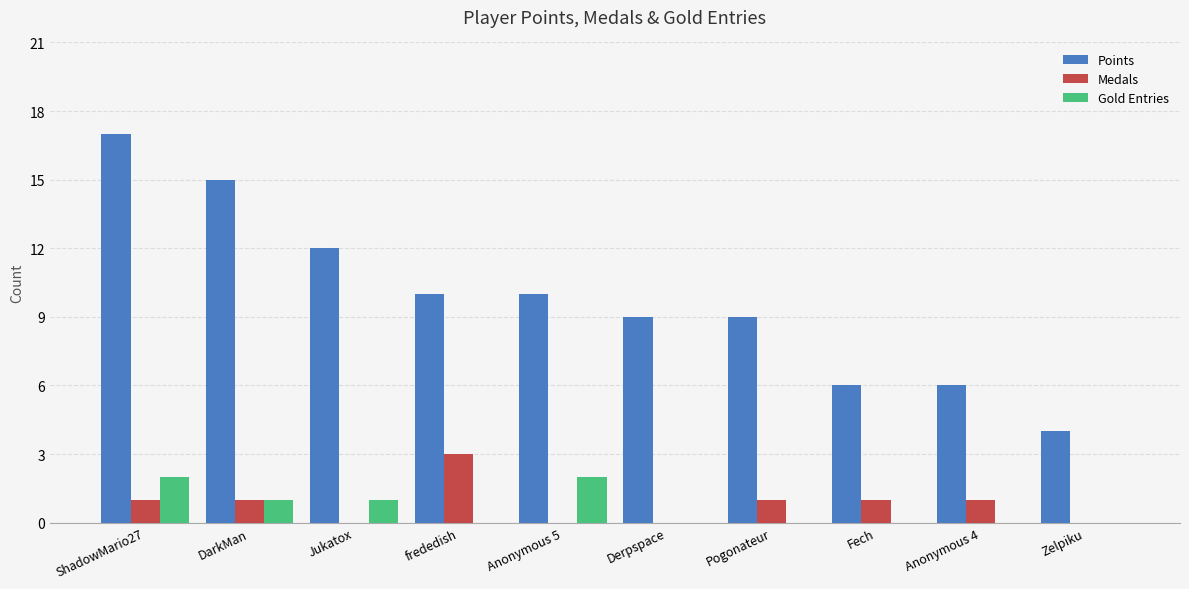

At which category does the chart reach its peak across all series?

ShadowMario27